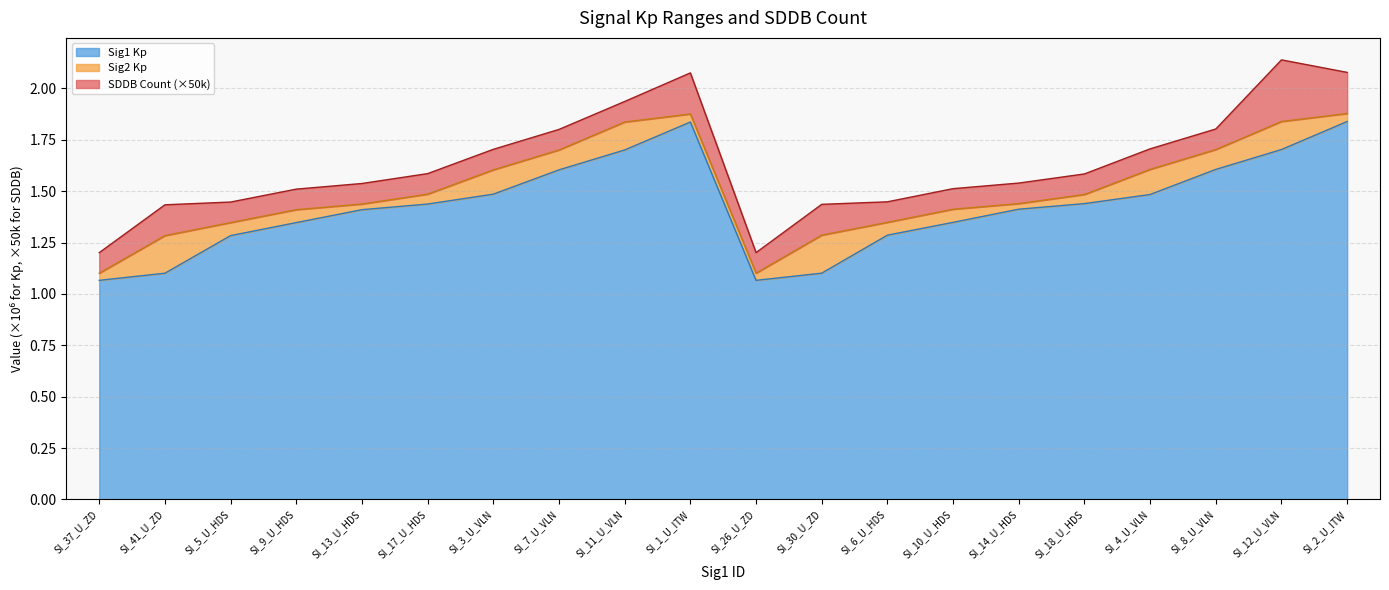

The value of Sig1 Kp at SI_3_U_VLN is 1.5. True or false?

True